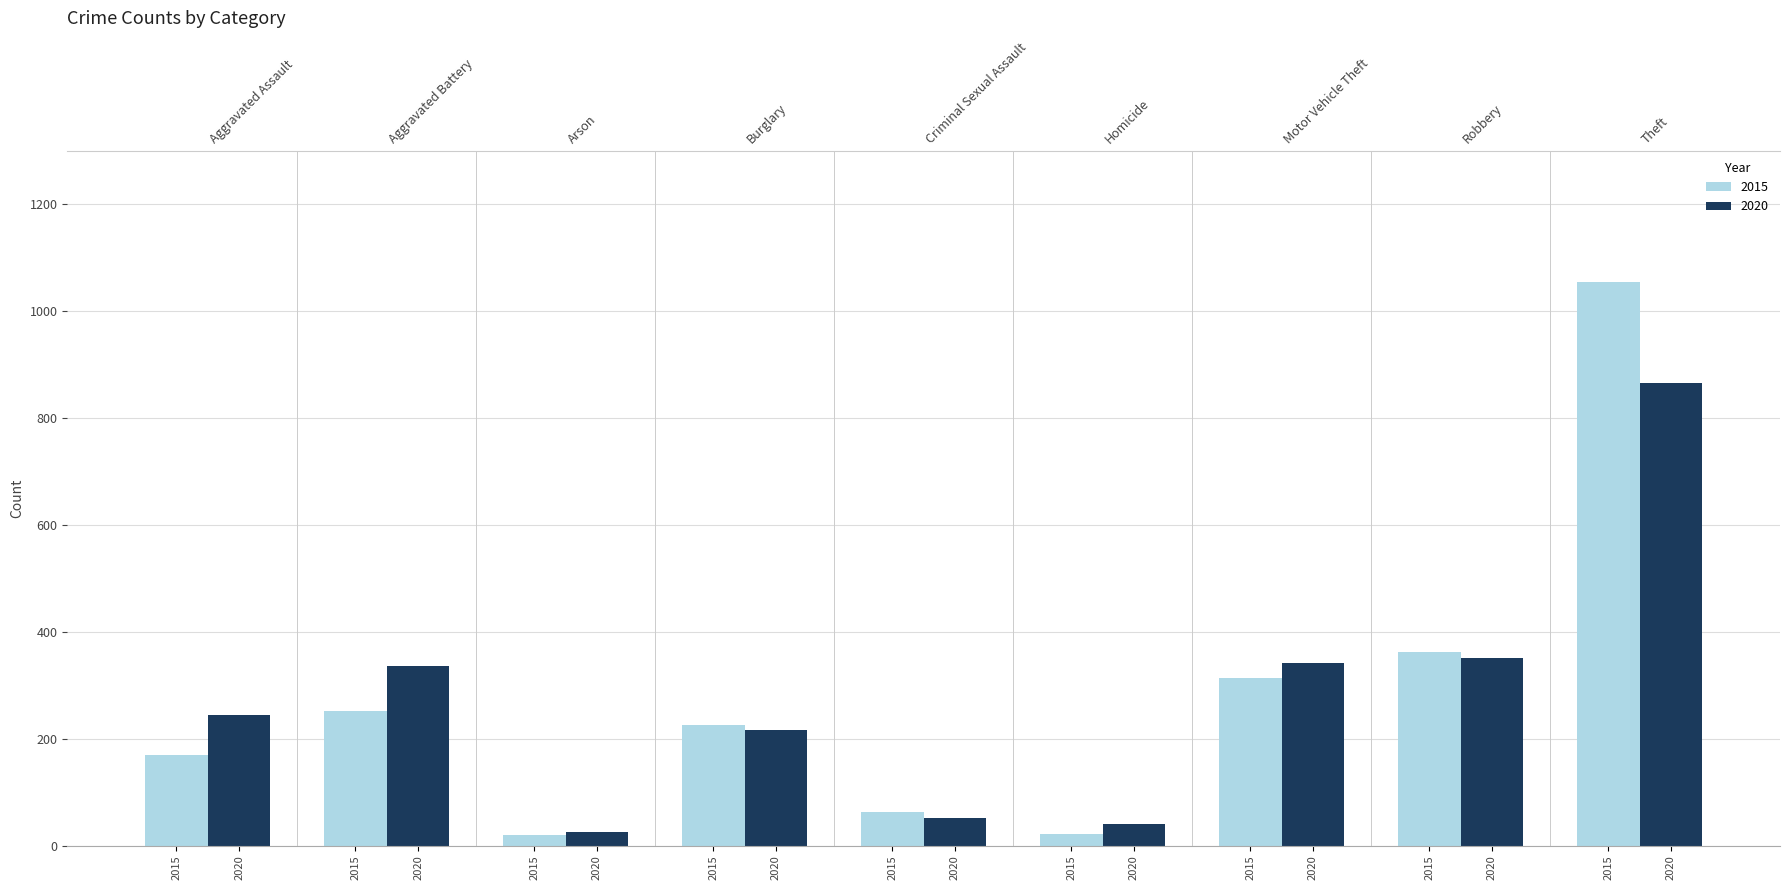

Rank the series at Aggravated Battery from highest to lowest value.

2020, 2015